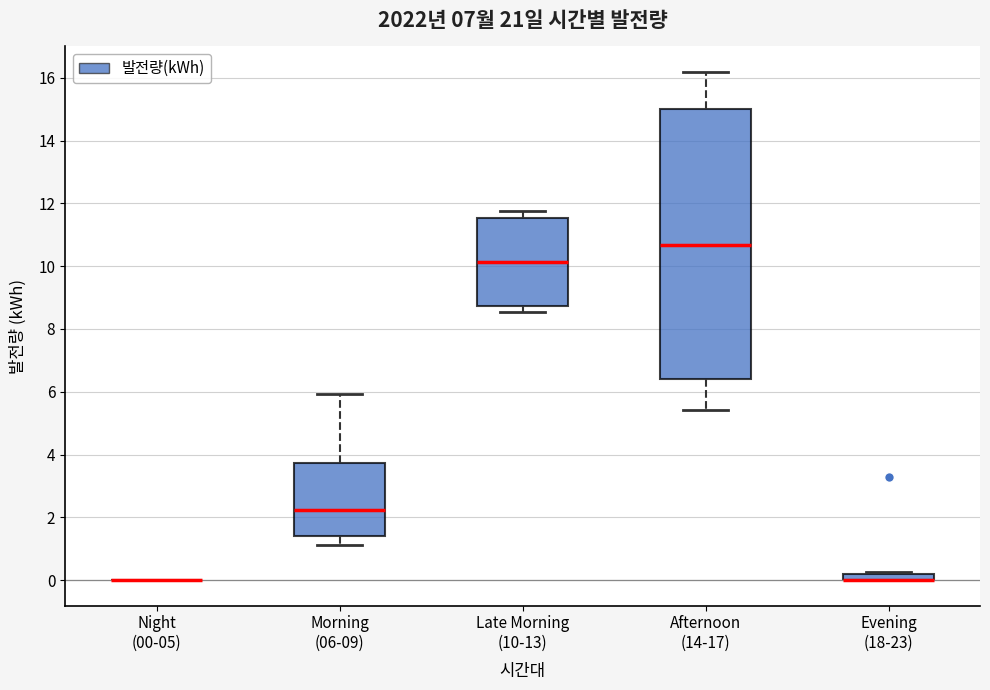

Where does the upper whisker of the box for Afternoon (14-17) end on the y-axis? The values are not printed on the chart, so give them approximately, as read against the axis.

16.2